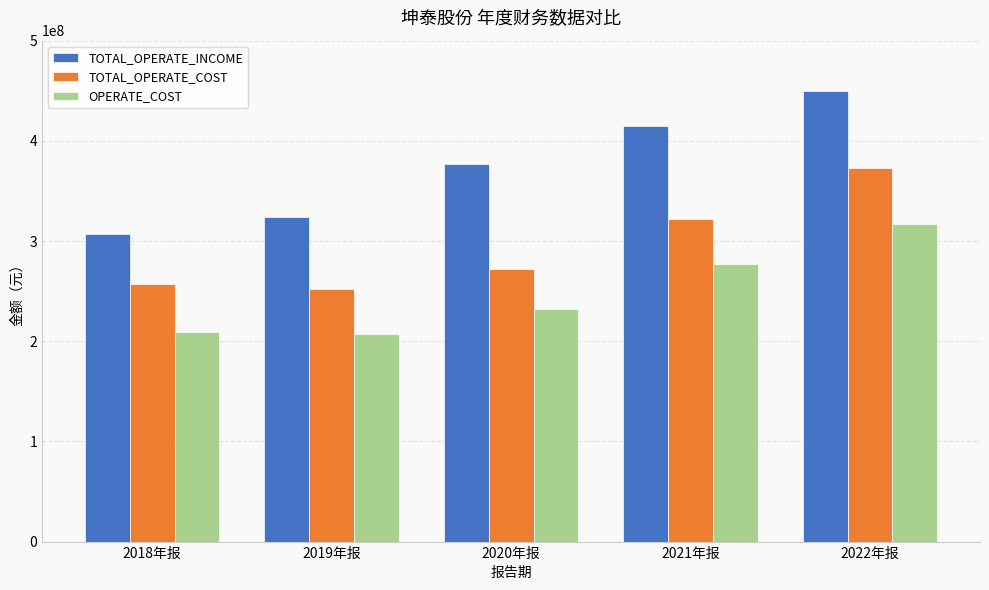

How many groups of bars are there?

5